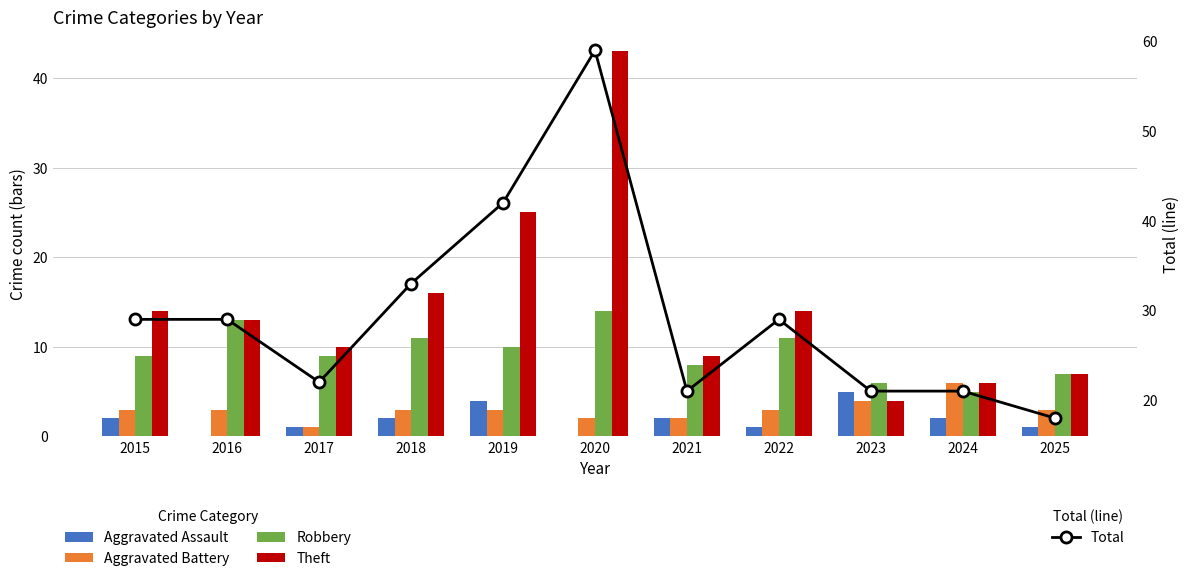

How many data points does each series have?

11